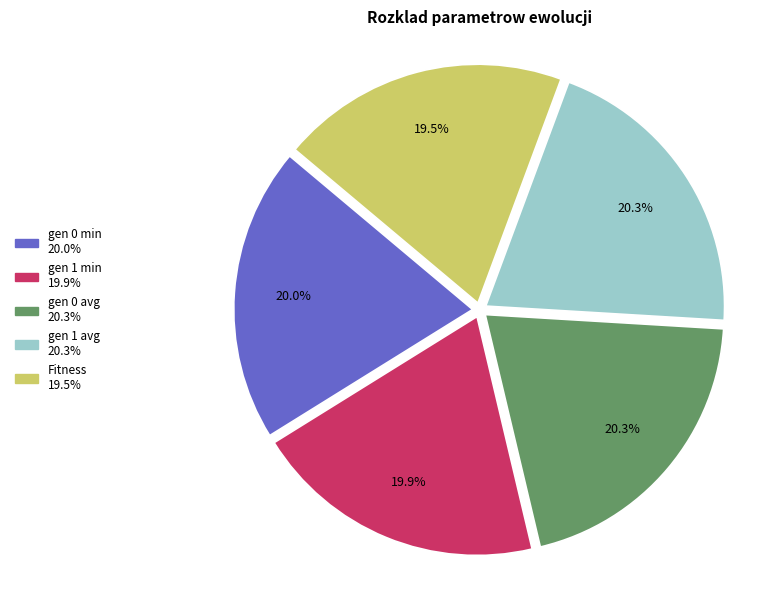

Count the number of slices in the pie.

5